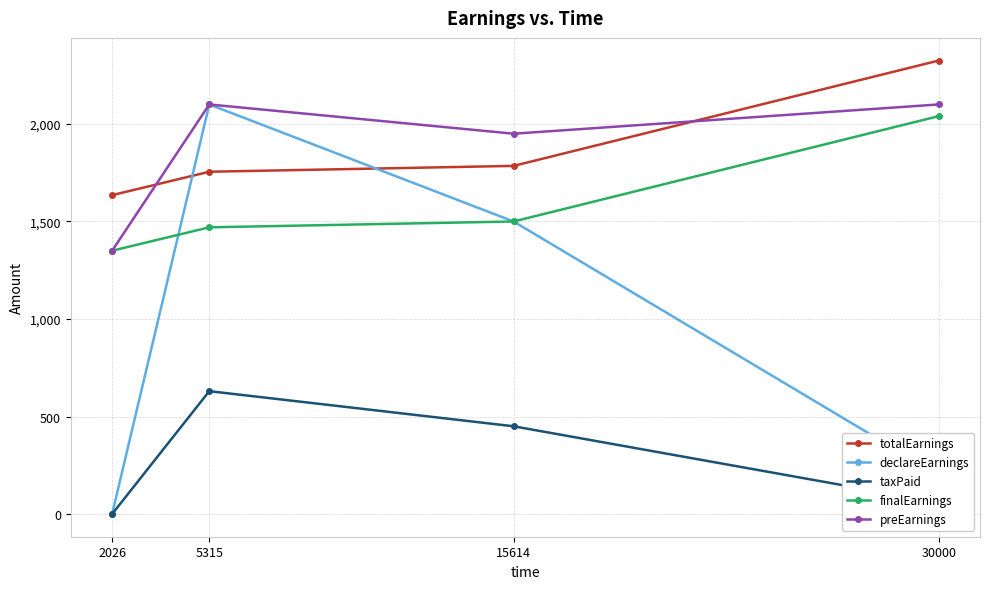

Is this an area chart (filled region under the line)?

No